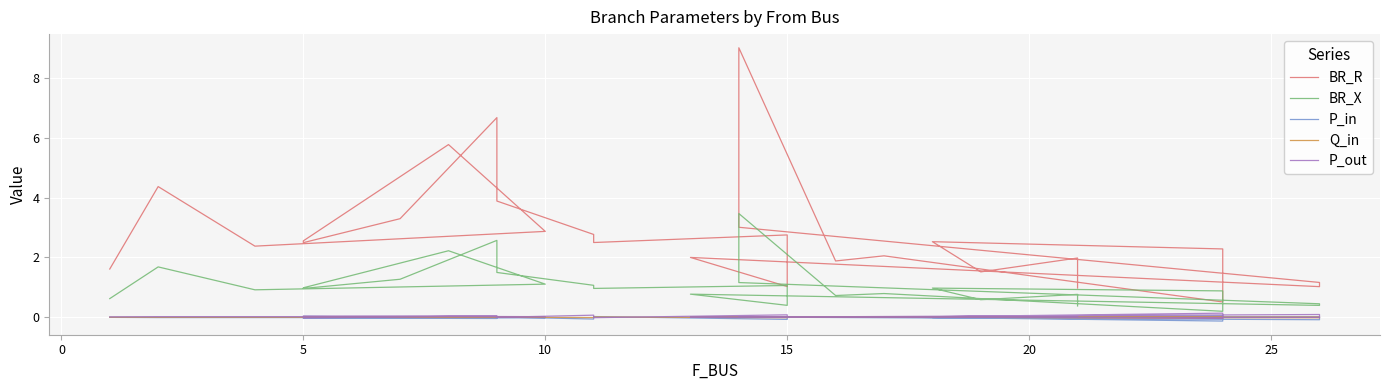

True or false: P_out and Q_in cross at least once.

True